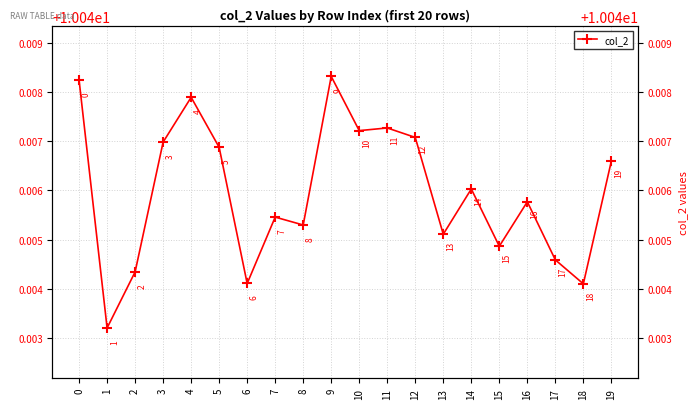

Which label corresponds to the smallest value in the chart?

1